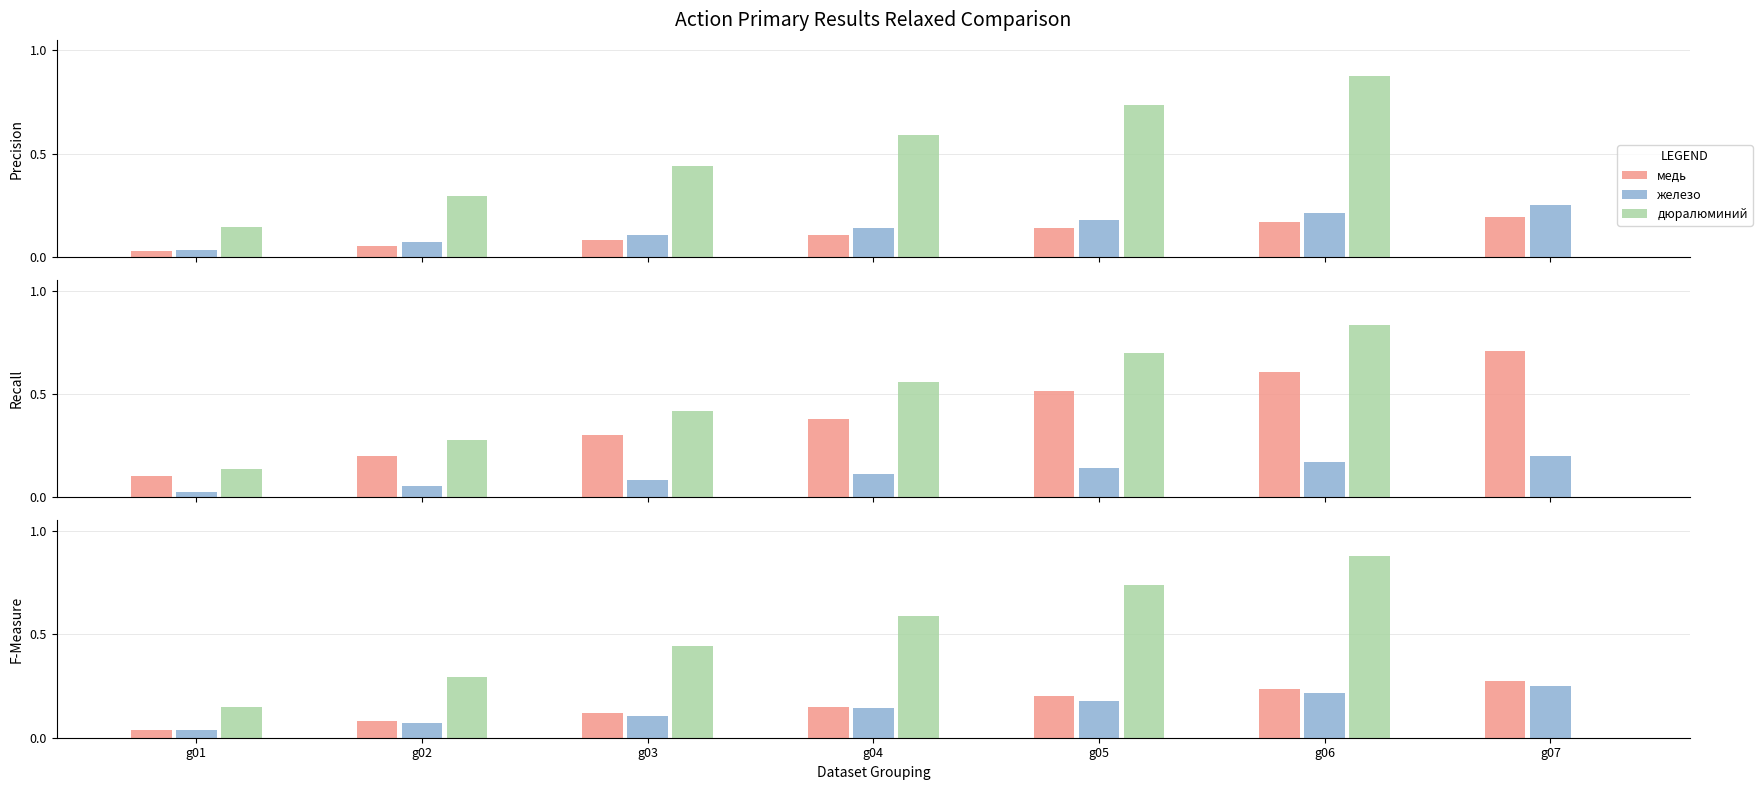

Reading left to right, transcribe all the data shown in this chart.

медь: g01=0.0	g02=0.1	g03=0.1	g04=0.1	g05=0.2	g06=0.2	g07=0.3
железо: g01=0.0	g02=0.1	g03=0.1	g04=0.1	g05=0.2	g06=0.2	g07=0.2
дюралюминий: g01=0.1	g02=0.3	g03=0.4	g04=0.6	g05=0.7	g06=0.9	g07=0.0